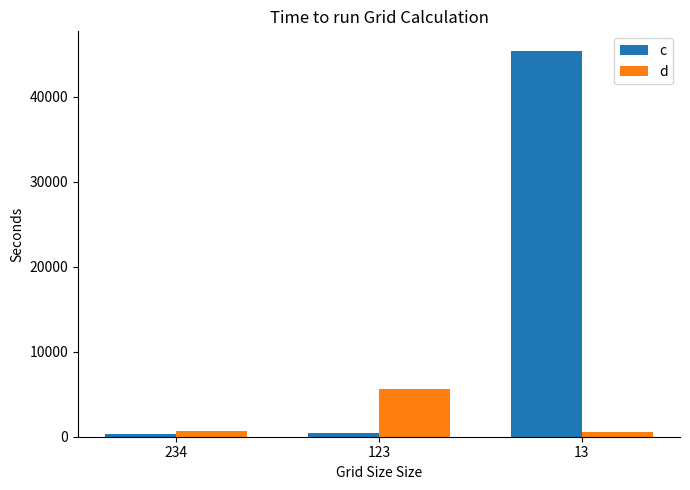

What are all the series names shown in the legend?

c, d